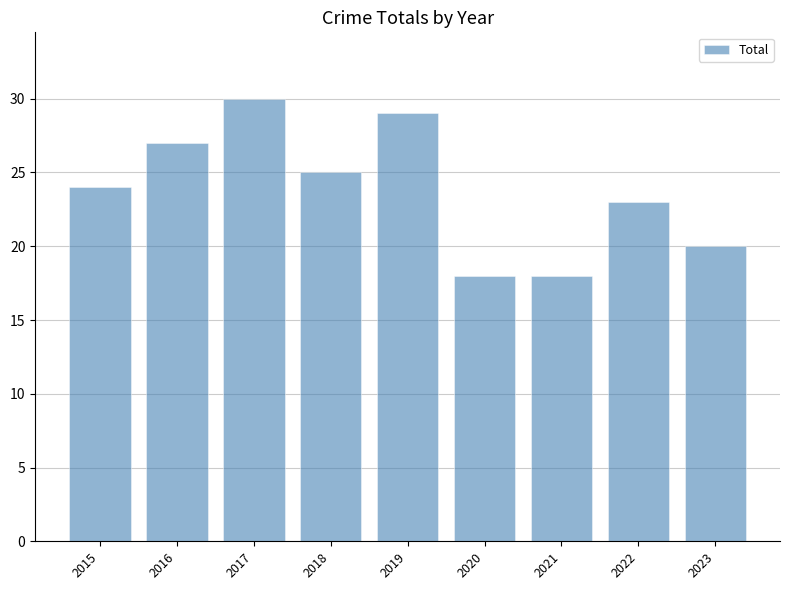

What is the value of the 8th bar from the left?

23